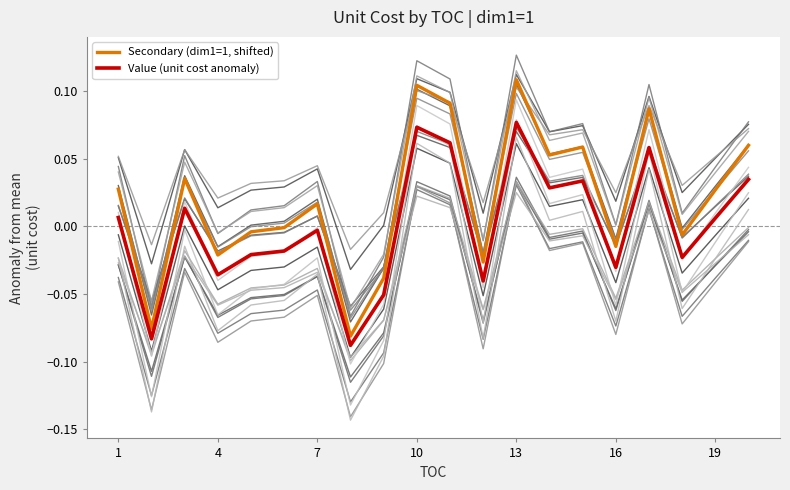

What is the minimum value for Value (unit cost anomaly)?

-0.1